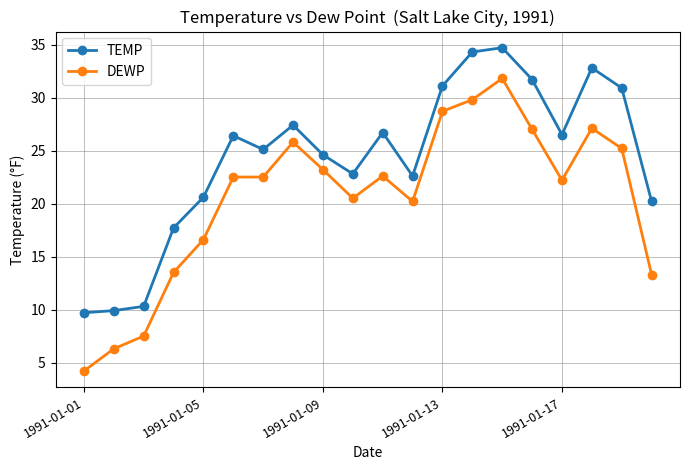

Rank the series by their maximum value, from lowest to highest.

DEWP, TEMP